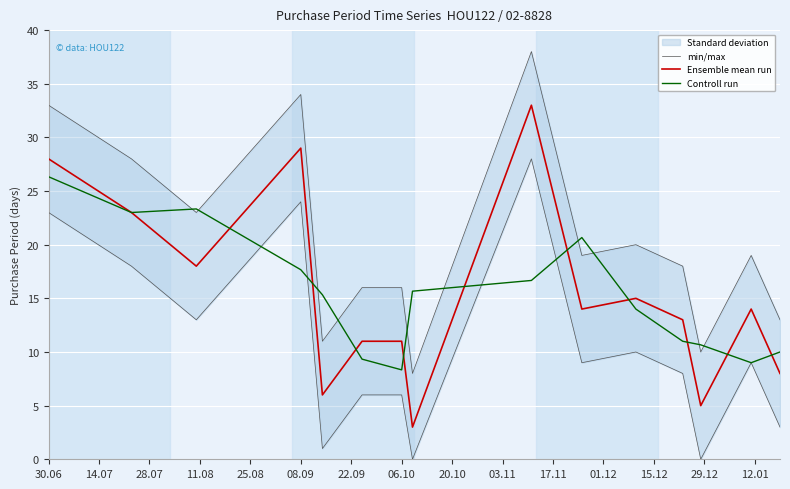

What is the difference between the maximum and minimum values in the min/max series?

30.0